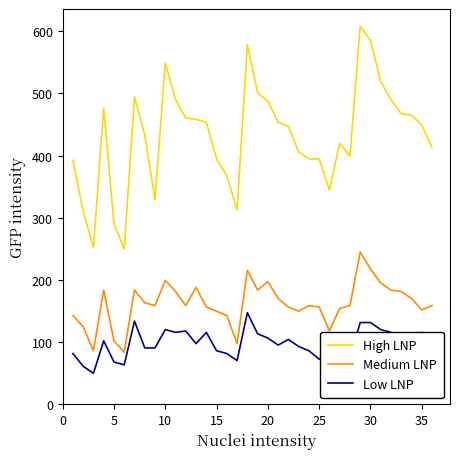

List the series in order of their peak value, lowest first.

Low LNP, Medium LNP, High LNP